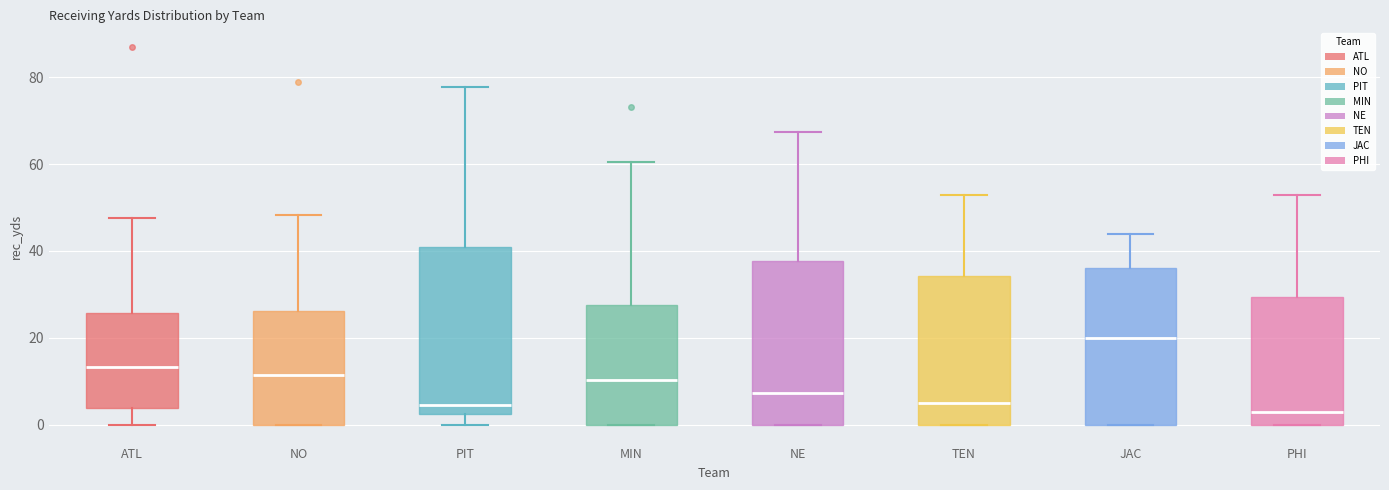

Reading left to right, read every box against the y-axis: the position of its median line, the range the box covers, and the ends of its whiskers. The values are not printed on the chart, so give them approximately, as read against the axis.

ATL: median 14, box 4 to 26, whiskers 0 to 48
NO: median 12, box 0 to 26, whiskers 0 to 48
PIT: median 4, box 2 to 40, whiskers 0 to 78
MIN: median 10, box 0 to 28, whiskers 0 to 60
NE: median 8, box 0 to 38, whiskers 0 to 68
TEN: median 4, box 0 to 34, whiskers 0 to 52
JAC: median 20, box 0 to 36, whiskers 0 to 44
PHI: median 2, box 0 to 30, whiskers 0 to 52